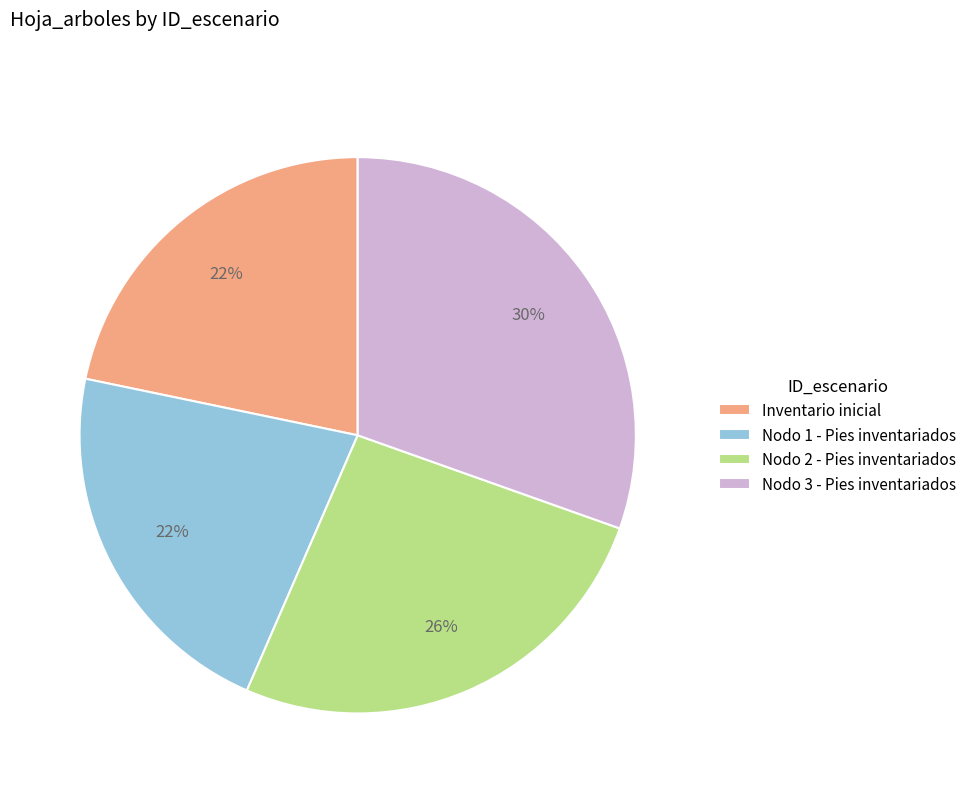

The Nodo 1 - Pies inventariados slice represents 13% of the pie. True or false?

False